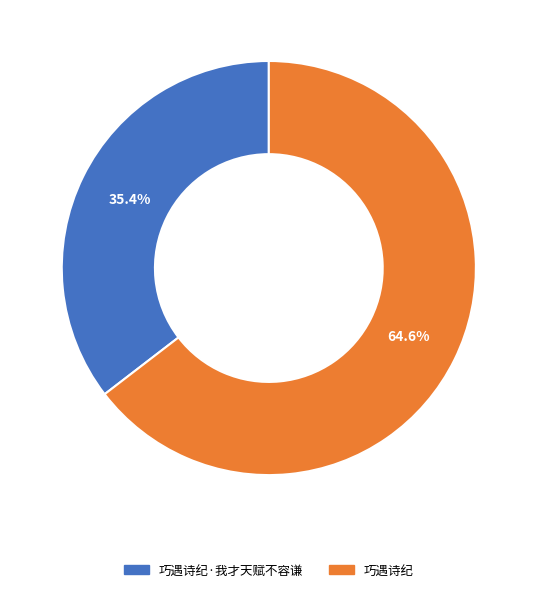

Count the number of slices in the pie.

2